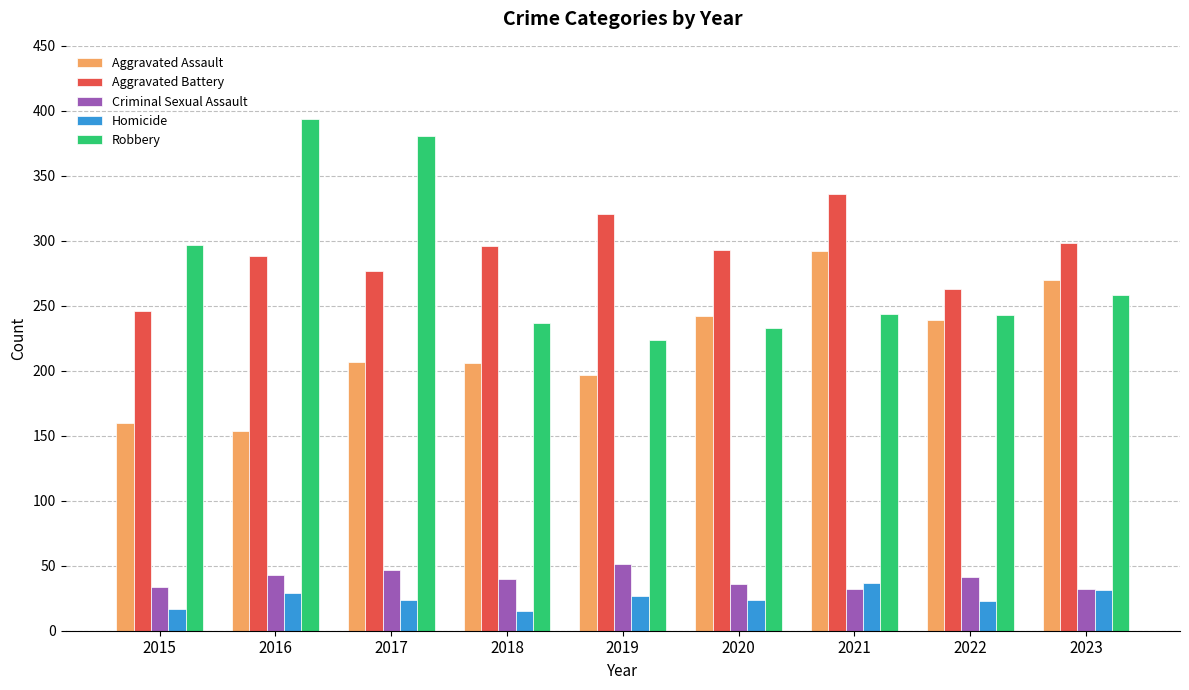

What is the spread (max minus min) of values at 2015?

280